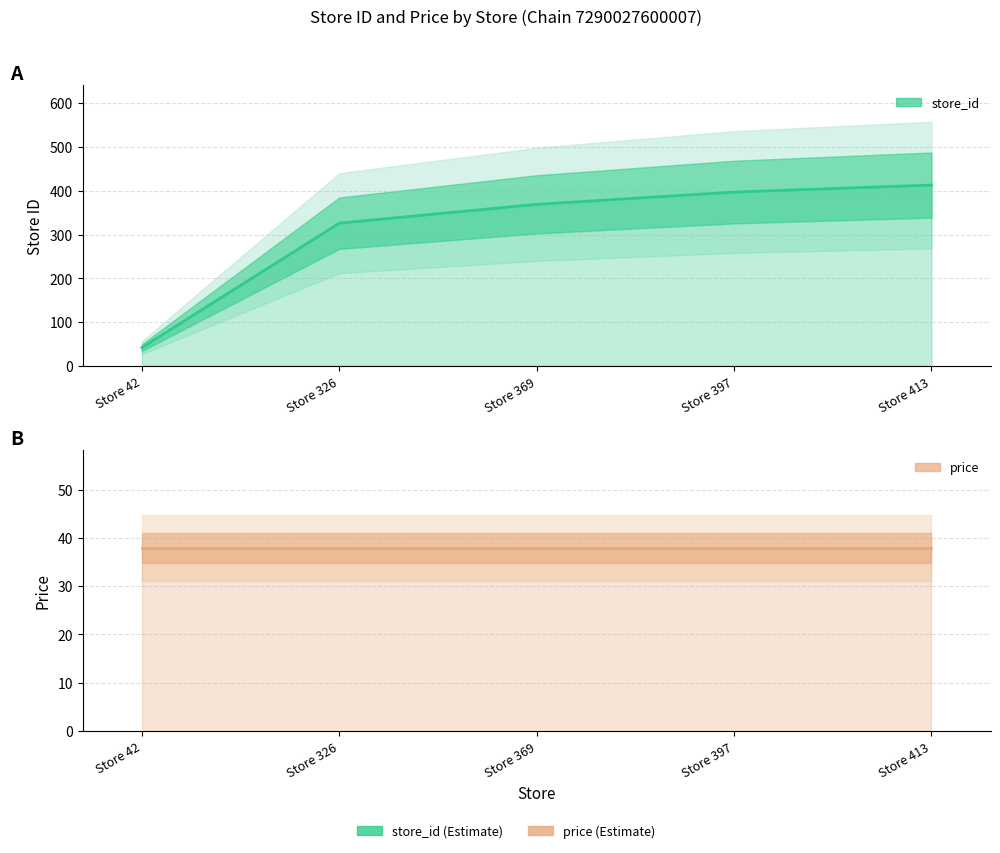

The store_id series shows 140.5 at Store 369. True or false?

False